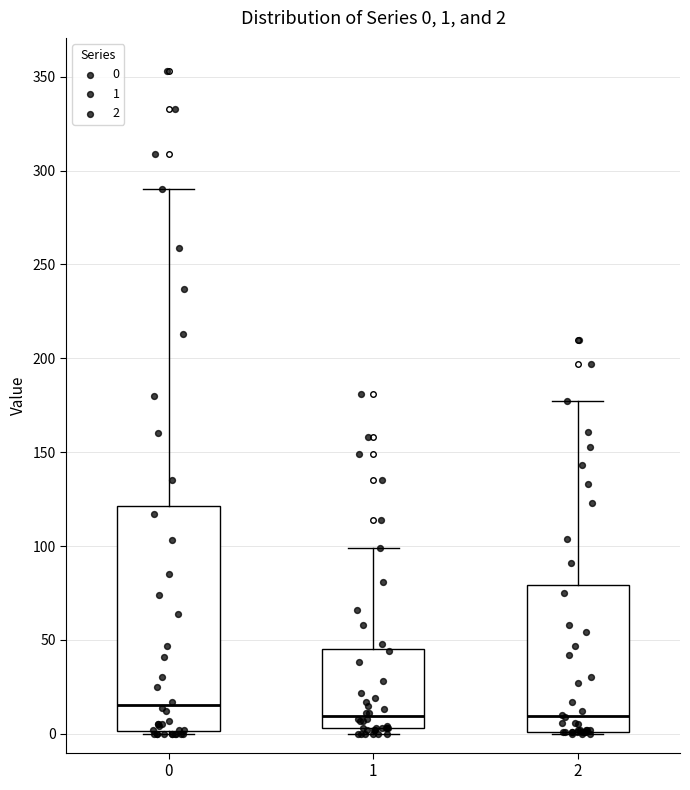

Comparing the boxes themselves (not the whiskers), which one is the tallest?

0